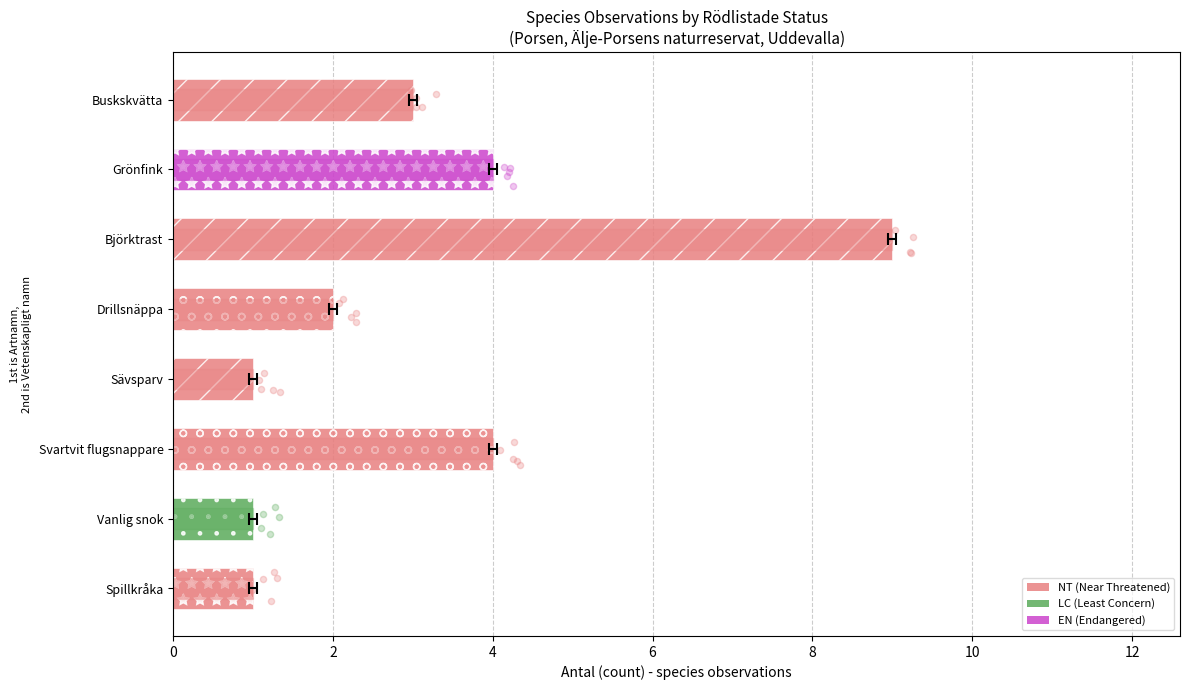

What is the ratio of the value at Spillkråka to the value at Vanlig snok?

1.0